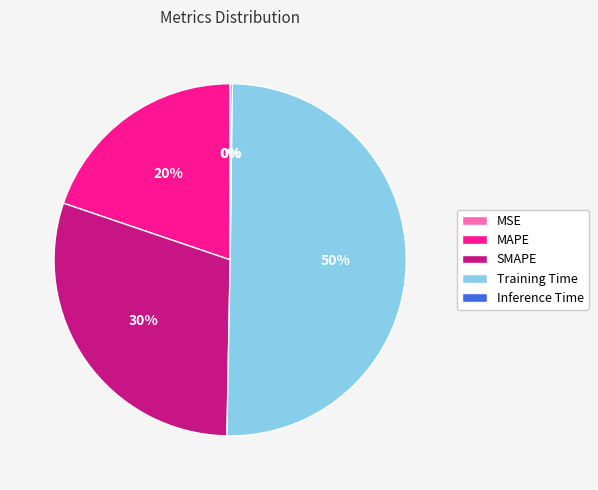

To the nearest percent, what percentage of the pie is Training Time?

50%